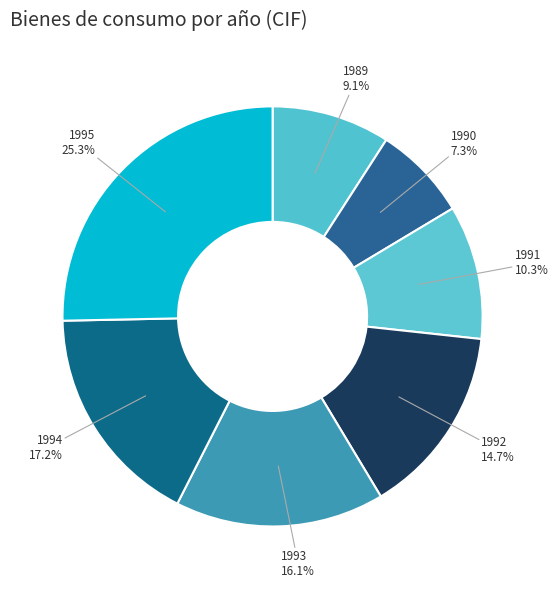

Is there a majority slice in this chart?

No